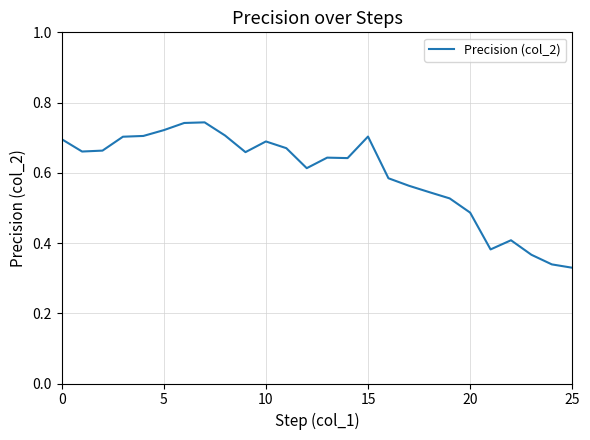

How many lines are shown in the chart?

1